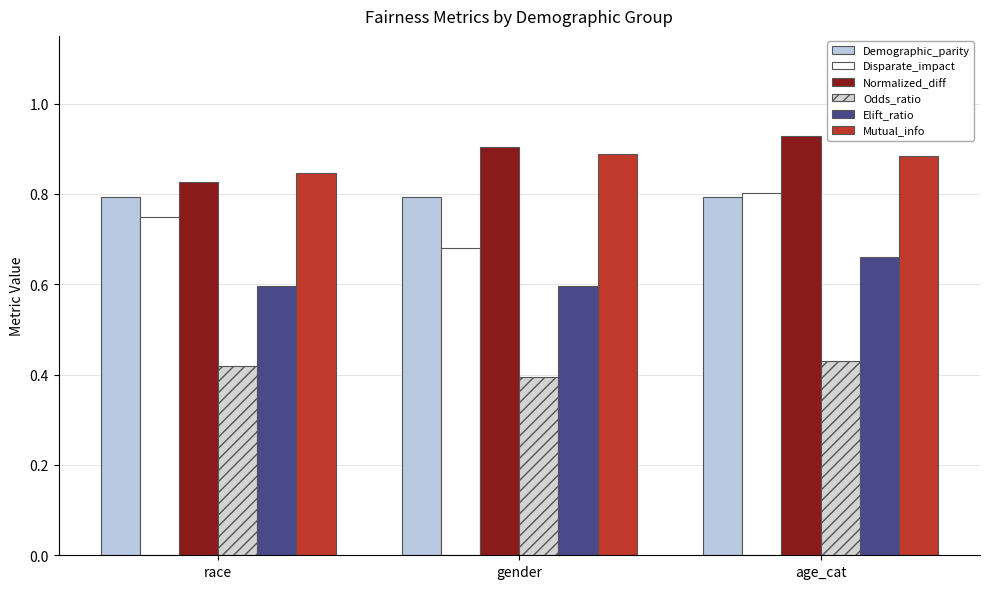

How many bars are there in each group?

6